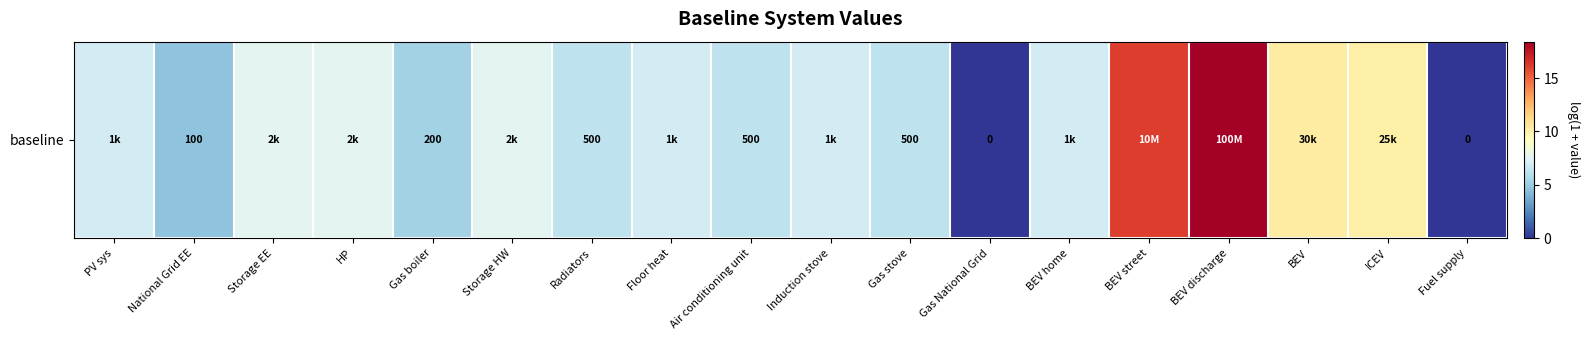

List the labels in order of value, largest first.

BEV discharge, BEV street, BEV, ICEV, Storage EE, HP, Storage HW, PV sys, Floor heat, Induction stove, BEV home, Radiators, Air conditioning unit, Gas stove, Gas boiler, National Grid EE, Gas National Grid, Fuel supply